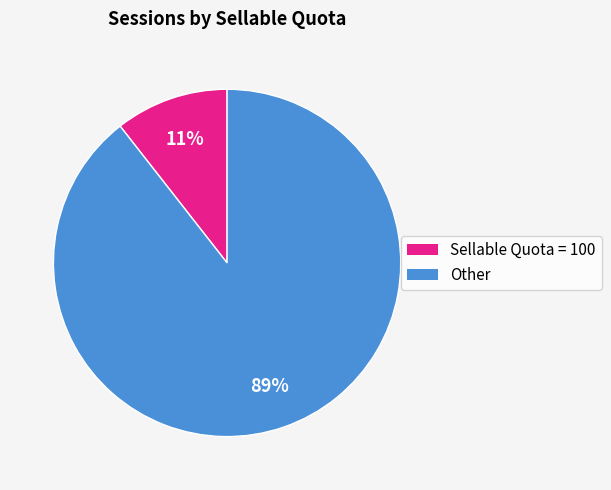

To the nearest percent, what is the average slice percentage?

50%